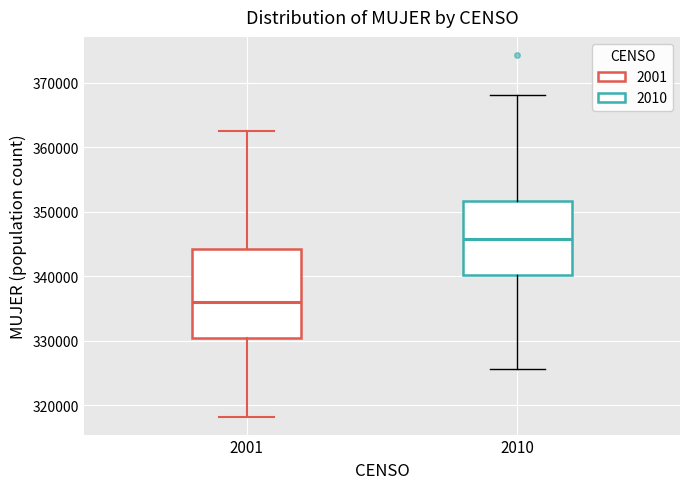

Reading left to right, transcribe this box plot: for each box, give where its median line is, the range the box spans, and where its two whiskers end, as read against the y-axis. The values are not printed on the chart, so give them approximately, as read against the axis.

2001: median 336000, box 330000 to 344000, whiskers 318000 to 363000
2010: median 346000, box 340000 to 352000, whiskers 326000 to 368000